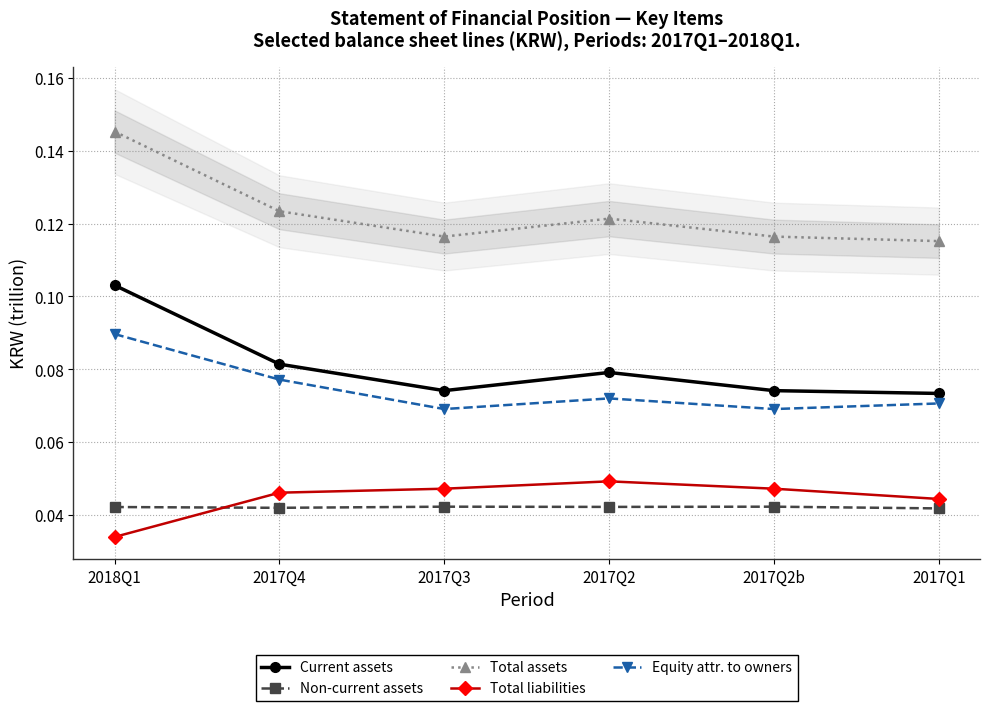

Which category has the highest value across all series?

2018Q1